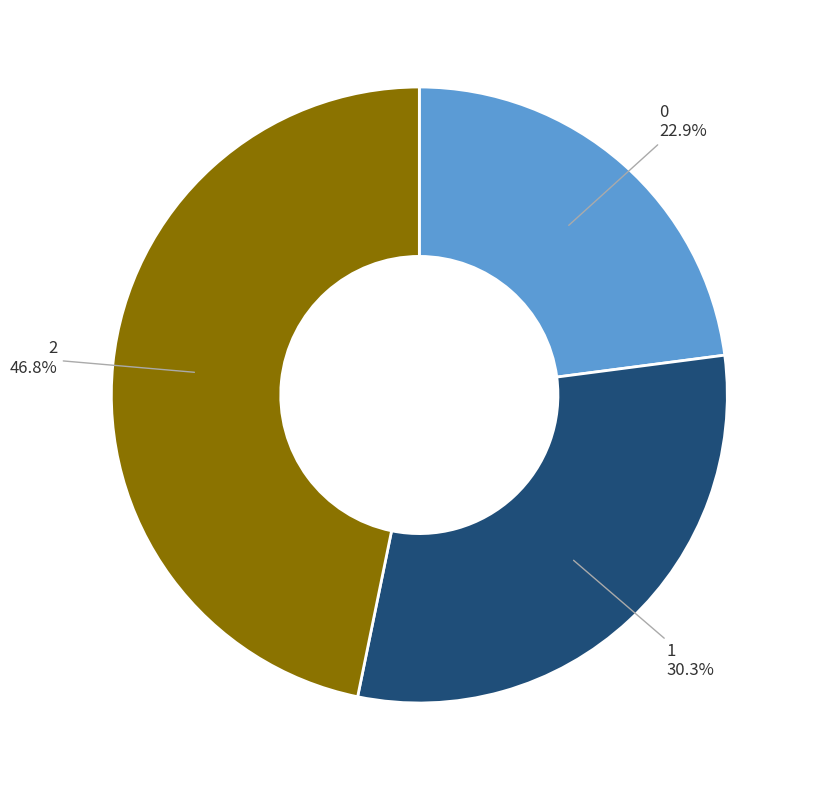

Rank the categories by value from highest to lowest.

2, 1, 0